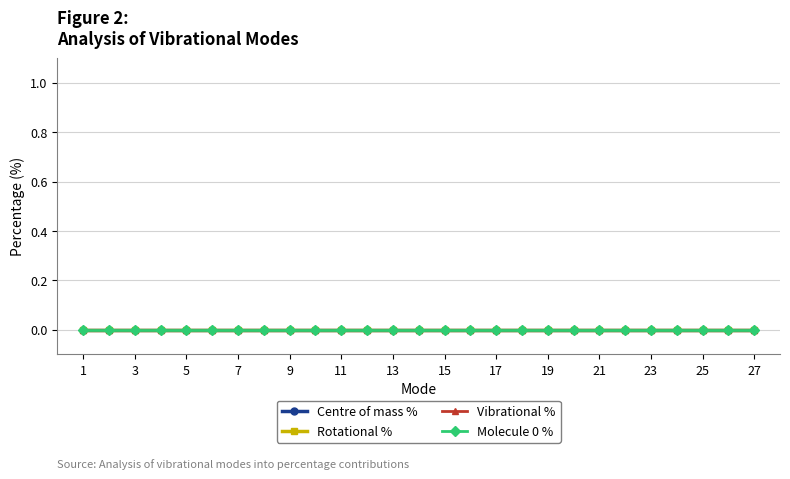

Rank the categories by Molecule 0 % value from lowest to highest.

1, 2, 3, 4, 5, 6, 7, 8, 9, 10, 11, 12, 13, 14, 15, 16, 17, 18, 19, 20, 21, 22, 23, 24, 25, 26, 27